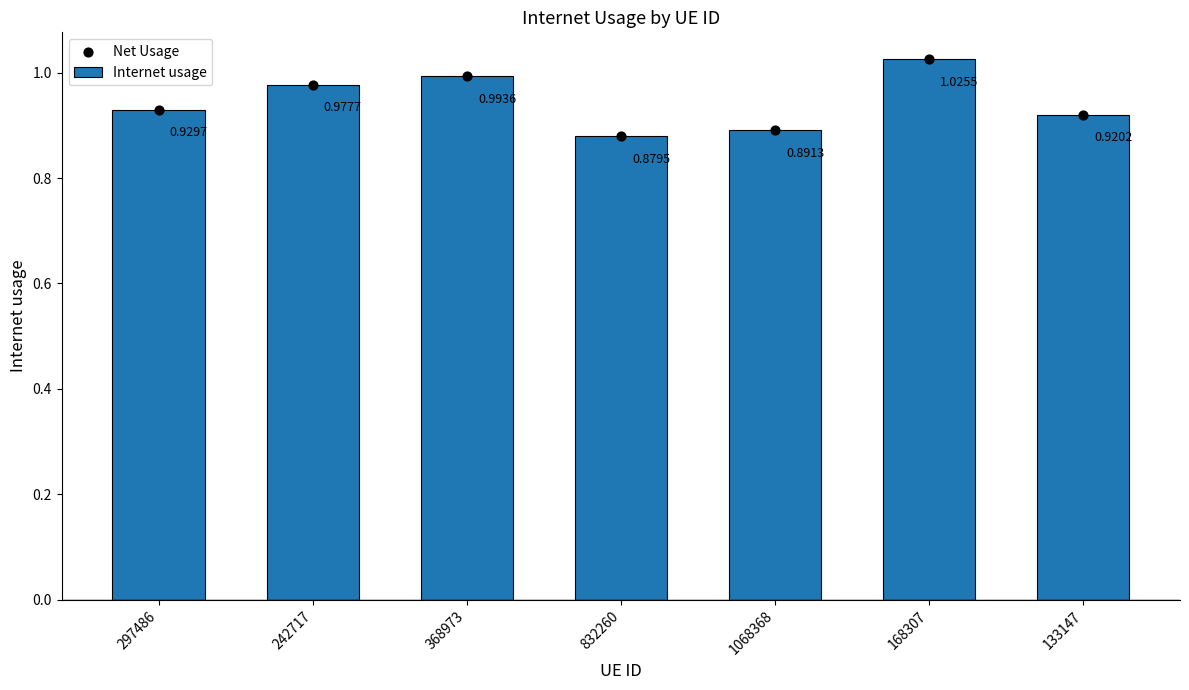

What are all the series names shown in the legend?

Internet usage, Net Usage